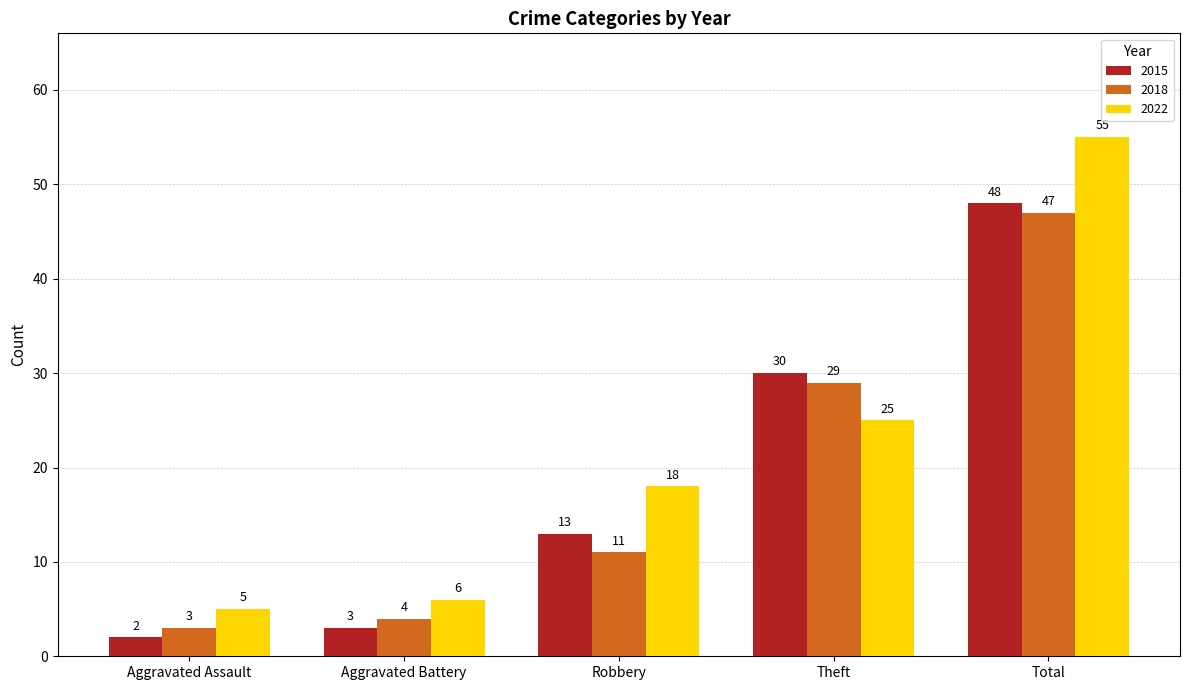

Reading left to right, extract all data points from this chart.

2015: Aggravated Assault=2	Aggravated Battery=3	Robbery=13	Theft=30	Total=48
2018: Aggravated Assault=3	Aggravated Battery=4	Robbery=11	Theft=29	Total=47
2022: Aggravated Assault=5	Aggravated Battery=6	Robbery=18	Theft=25	Total=55